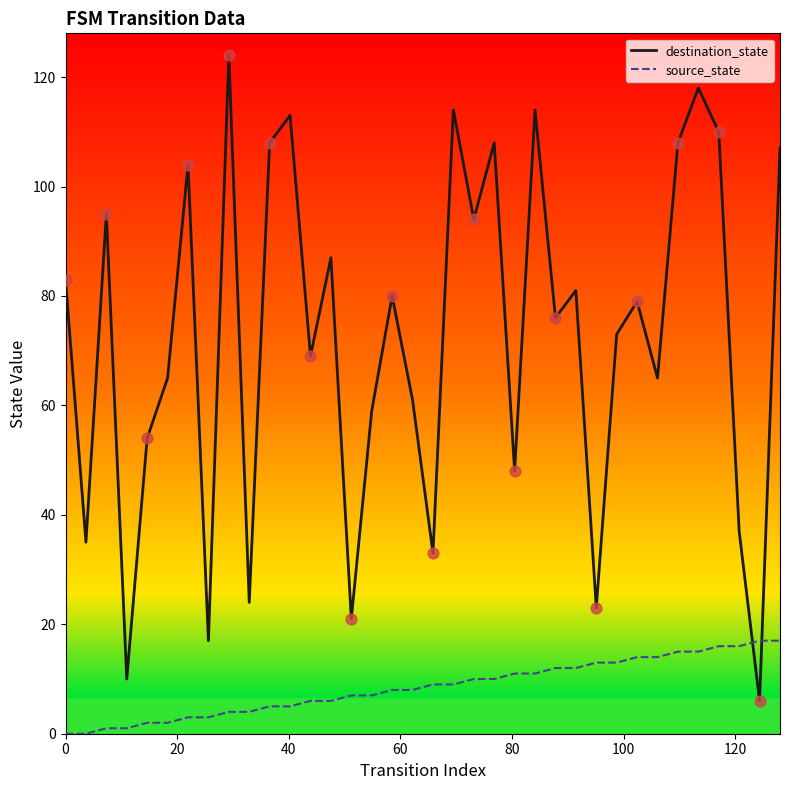

Which series has the widest spread of values?

destination_state